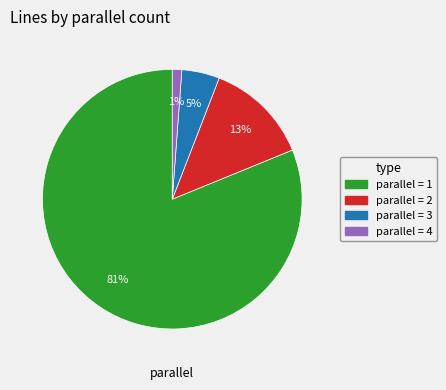

Which category accounts for the majority?

parallel = 1